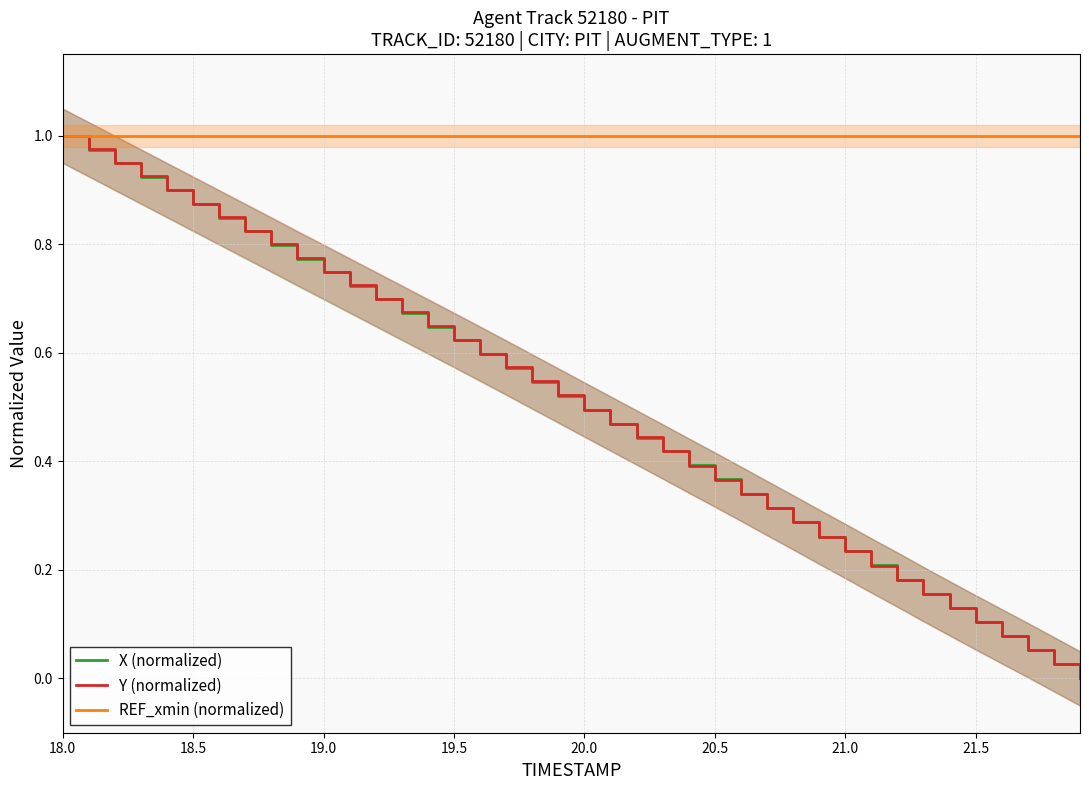

True or false: Y (normalized) has a value of 0.5 at 20.0.

True